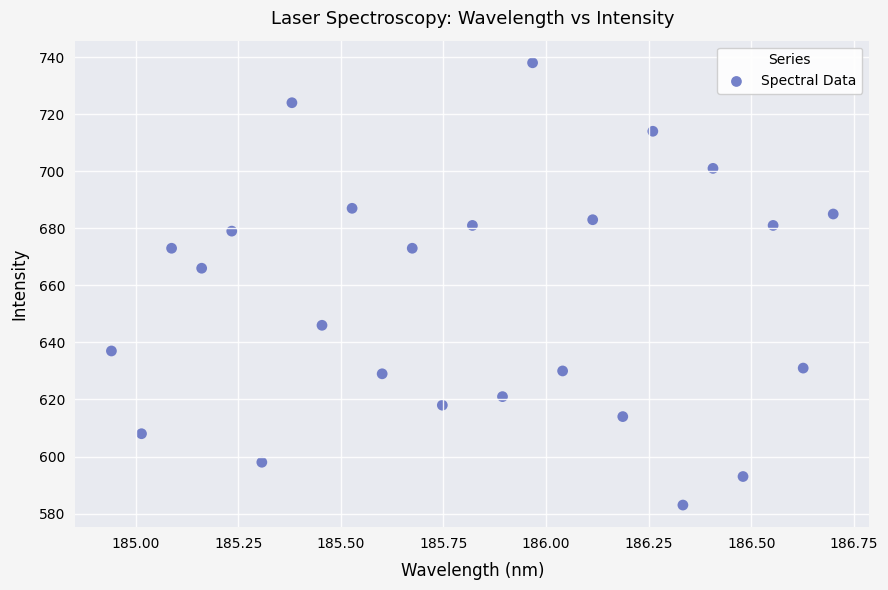

What Y value in the scatter plot is closest to 660?

666